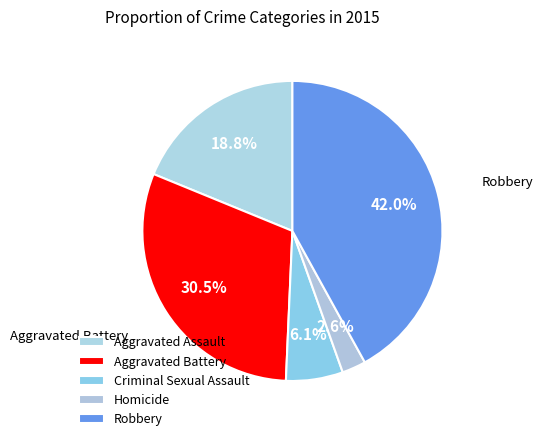

How many segments does this pie chart have?

5